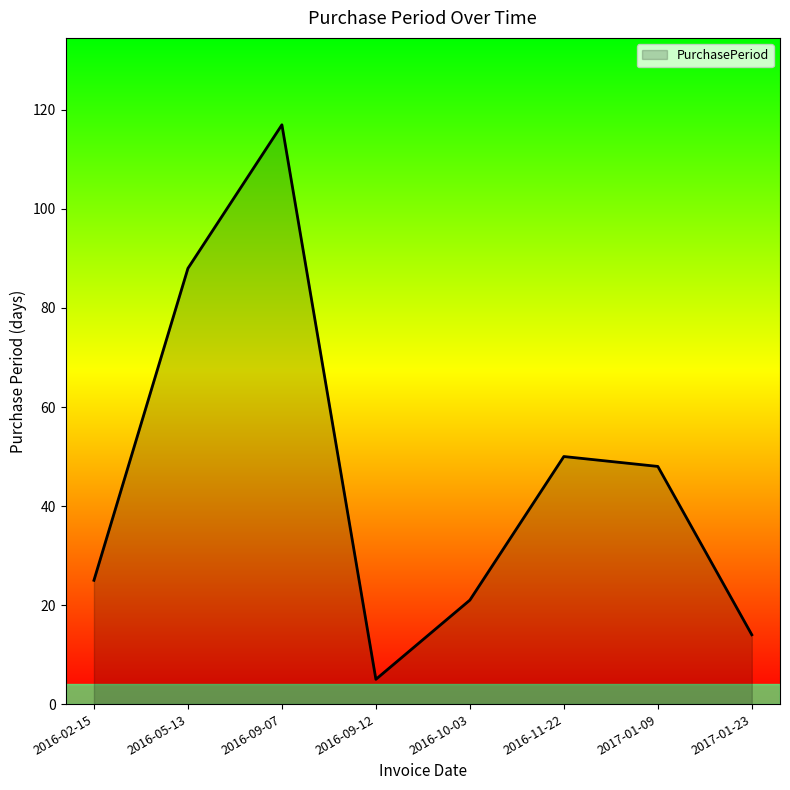

What position from the left is 2016-09-07?

3